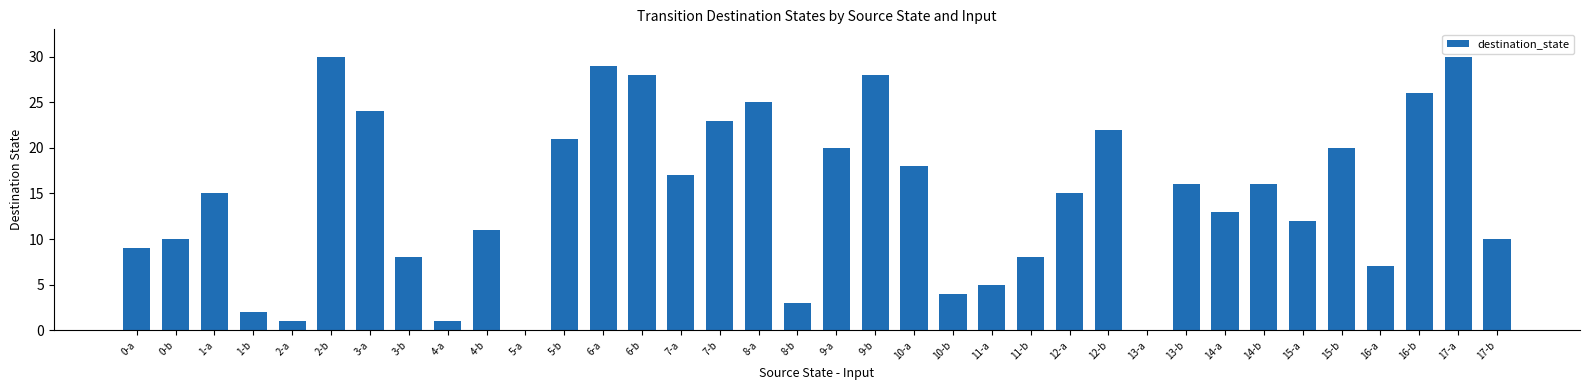

What is the sum of all values?

527